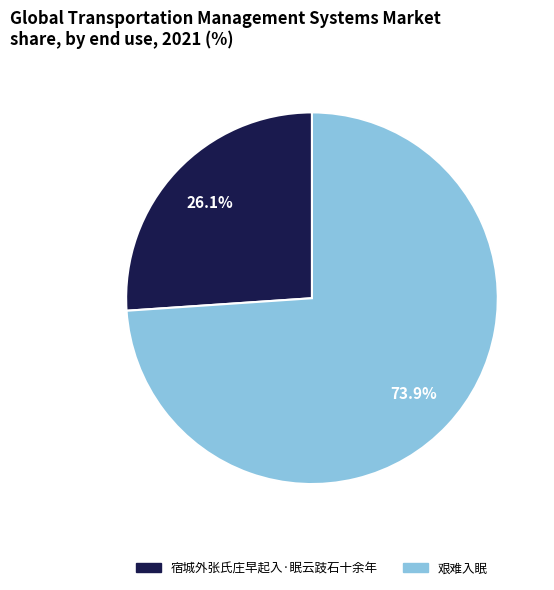

Is there a majority slice in this chart?

Yes